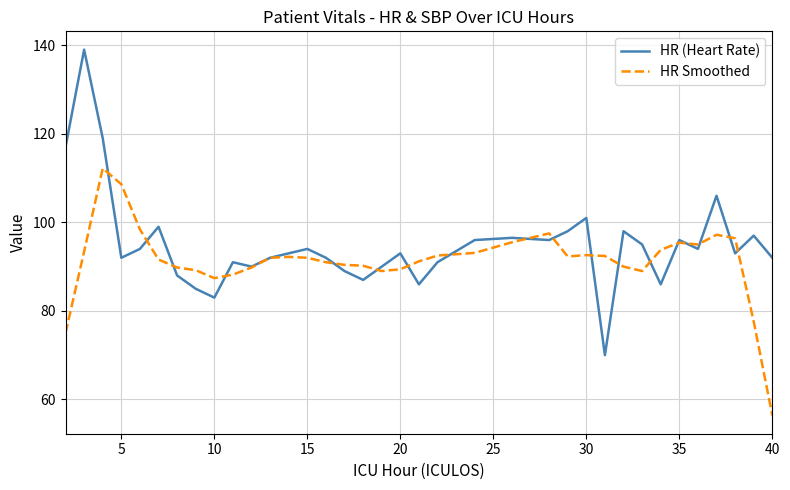

List the series in order of their peak value, highest first.

HR (Heart Rate), HR Smoothed